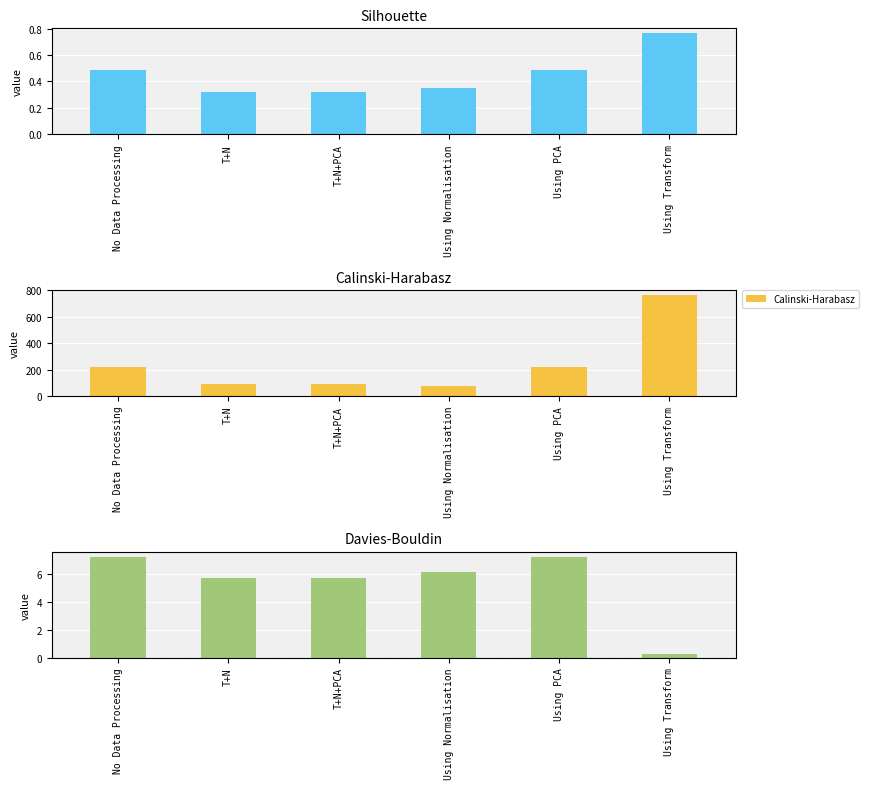

At how many categories does at least one series exceed 666?

1